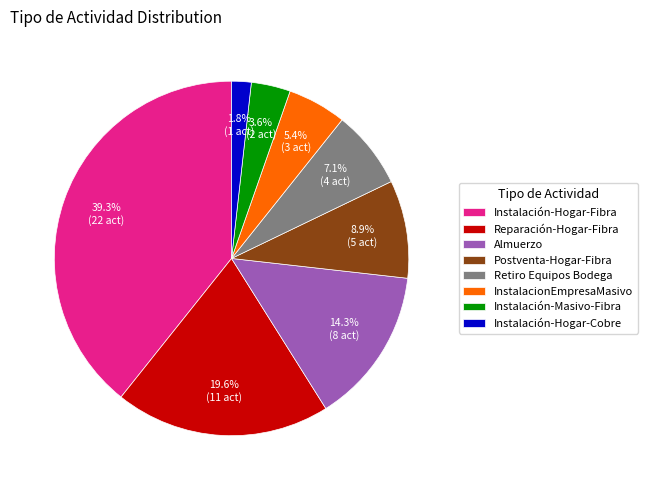

Does Reparación-Hogar-Fibra represent more than half of the total?

No